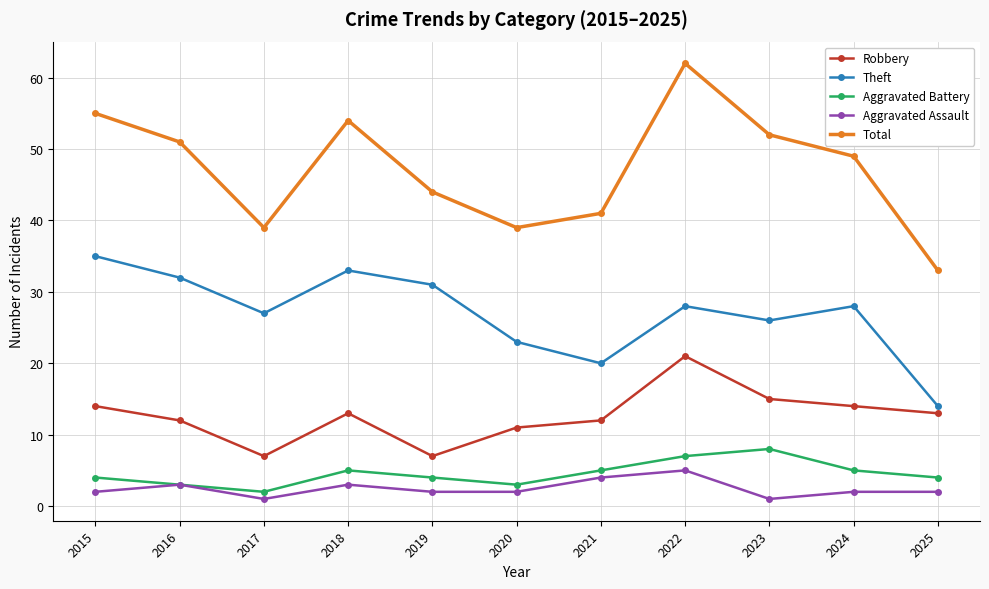

Does the chart have visible grid lines?

Yes